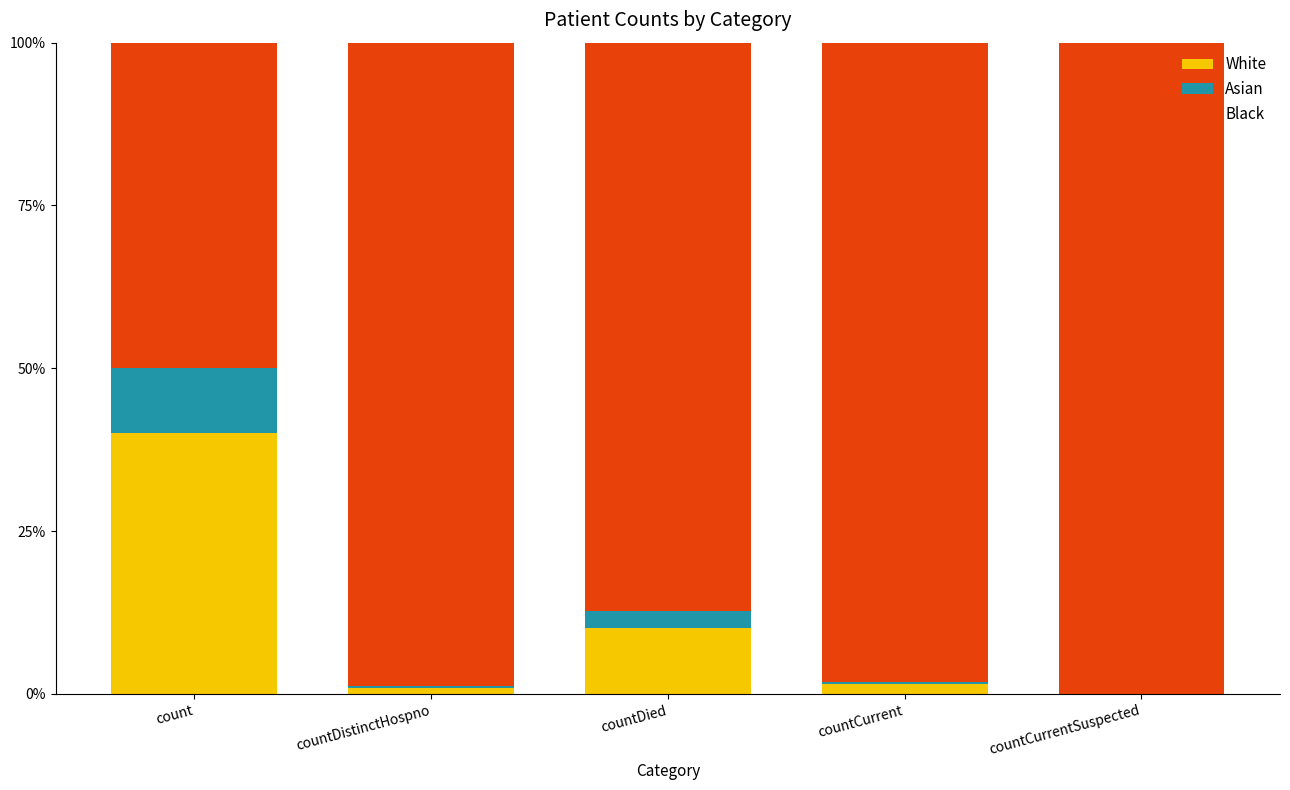

What is the approximate value of White at countDied?

10.2